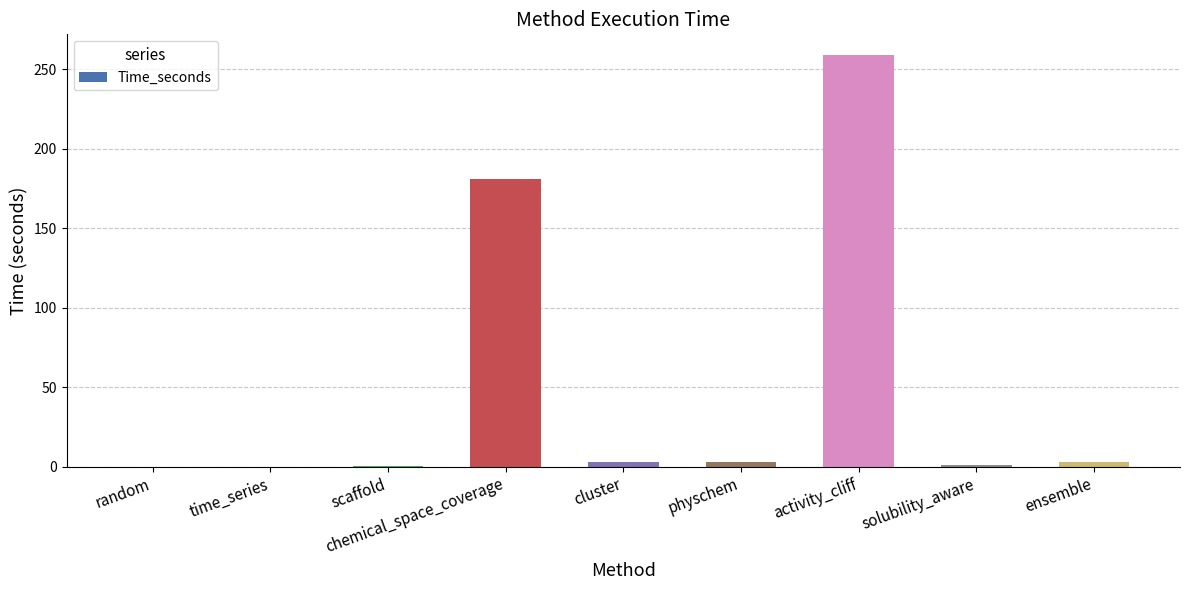

What is the sum of the values at chemical_space_coverage and activity_cliff?

440.1